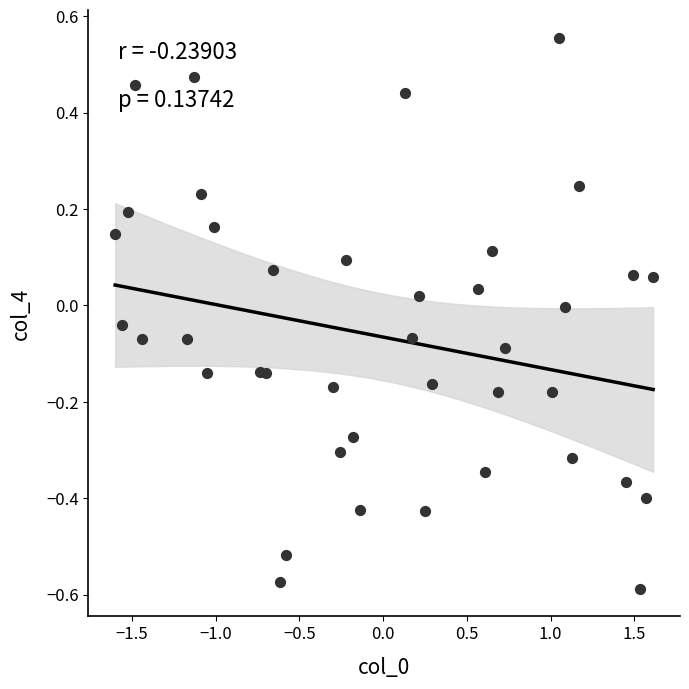

What is the range of X values (max minus min)?

3.2